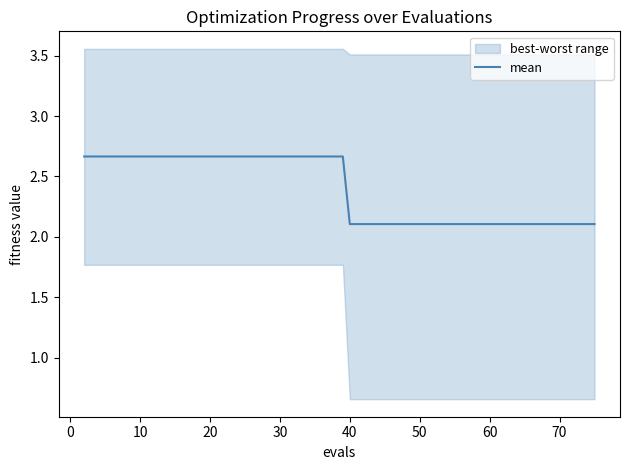

What is the difference between the second highest and second lowest values?

0.6